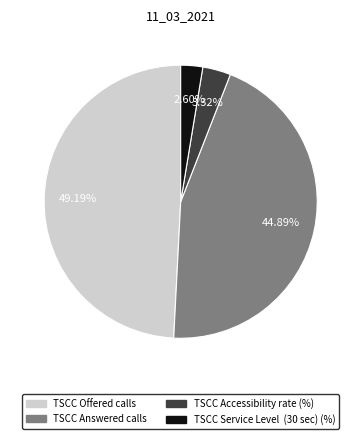

Rank the categories by value from highest to lowest.

TSCC Offered calls, TSCC Answered calls, TSCC Accessibility rate (%), TSCC Service Level (30 sec) (%)